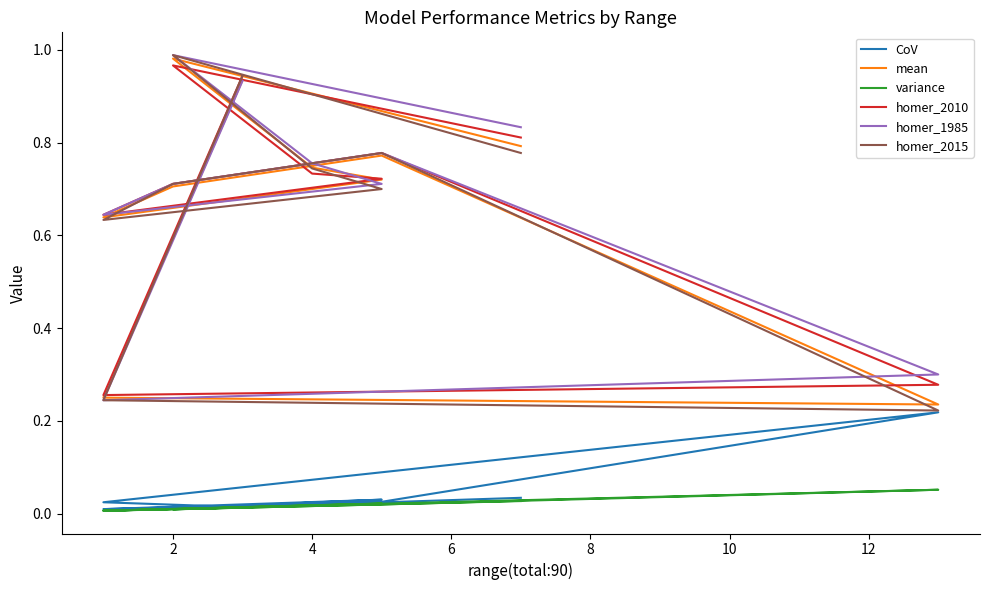

The homer_1985 series shows 1.2 at 4. True or false?

False